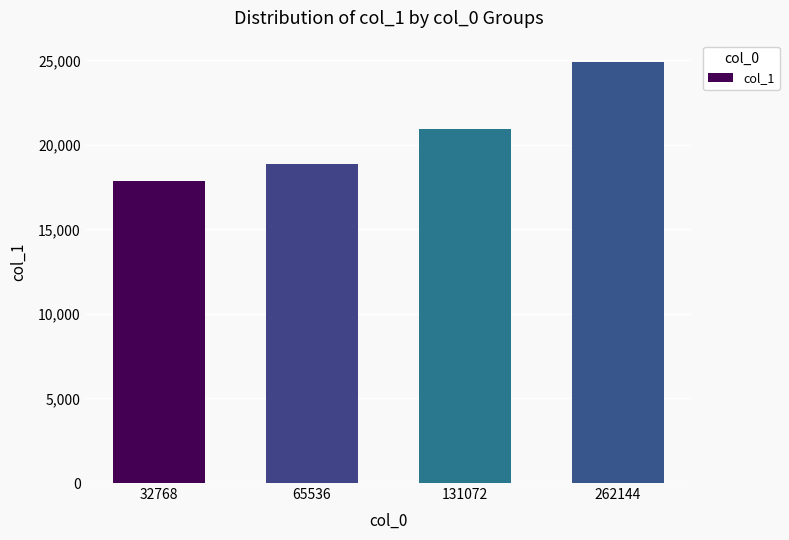

Reading left to right, extract all data points from this chart.

32768=17852	65536=18848	131072=20960	262144=24920